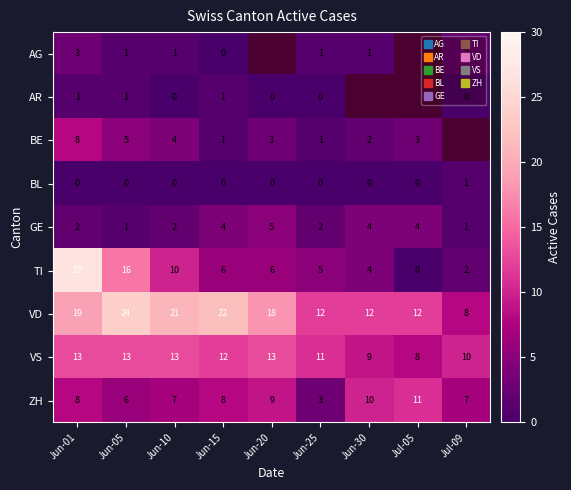

What value does the ZH series have at Jun-30?

10.0